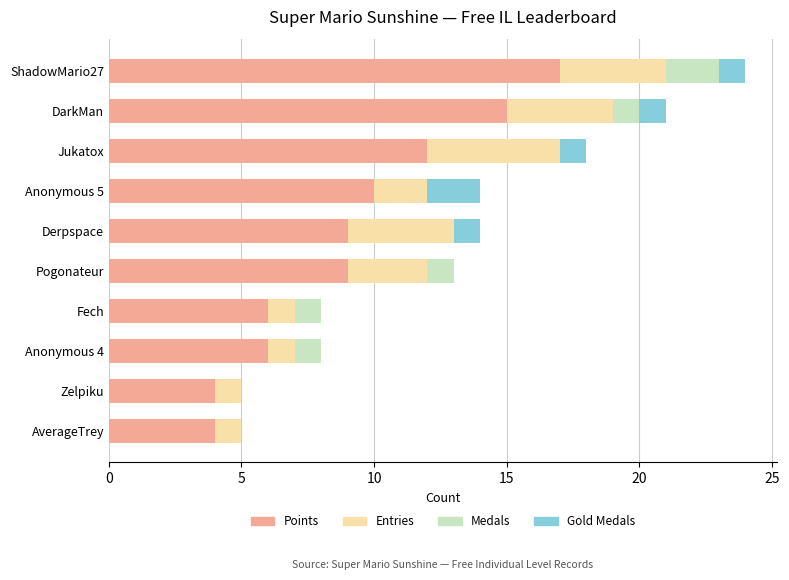

How many categories are shown in the chart?

10